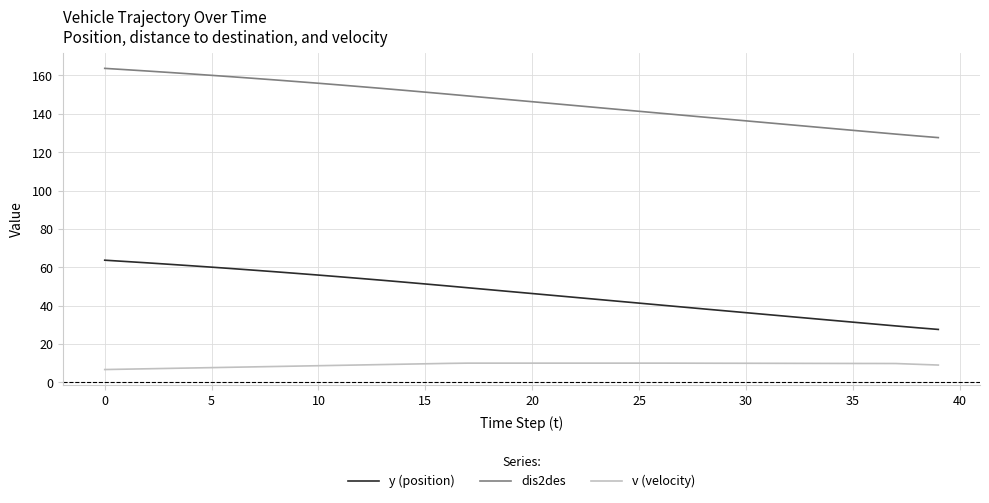

What is the difference between the maximum and minimum values in the dis2des series?

36.1